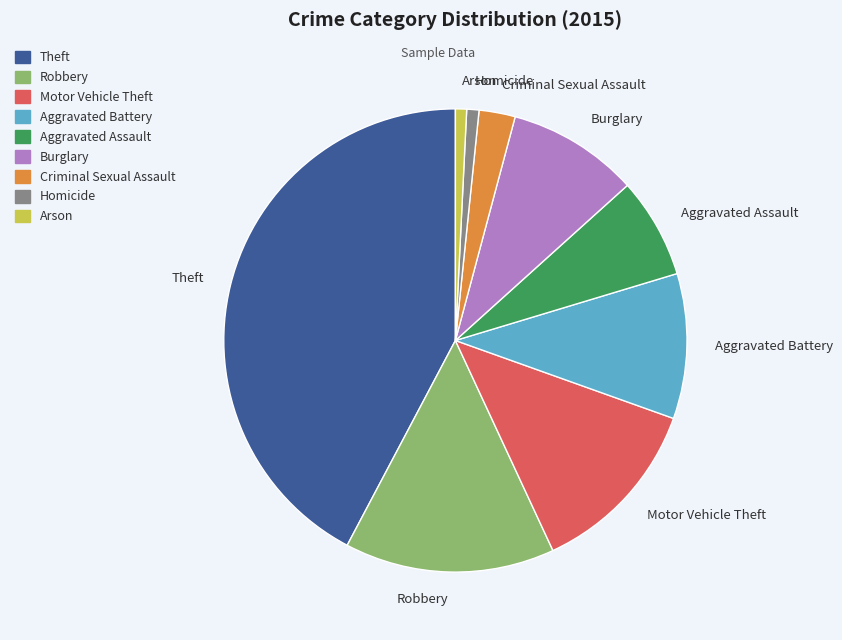

True or false: Robbery accounts for 8% of the total.

False